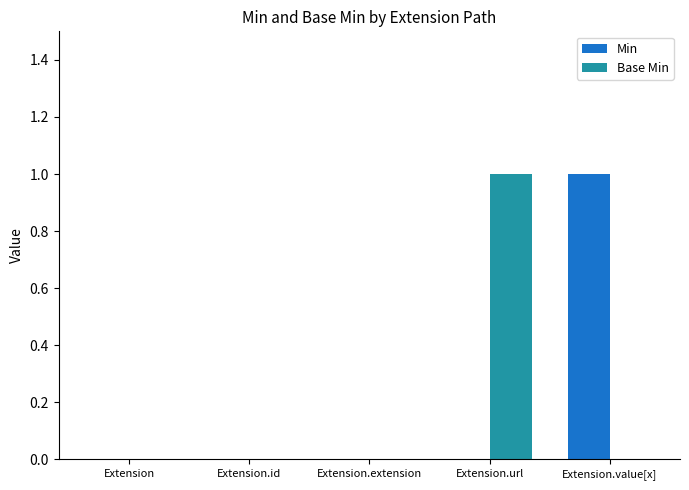

Count the number of data series in this chart.

2